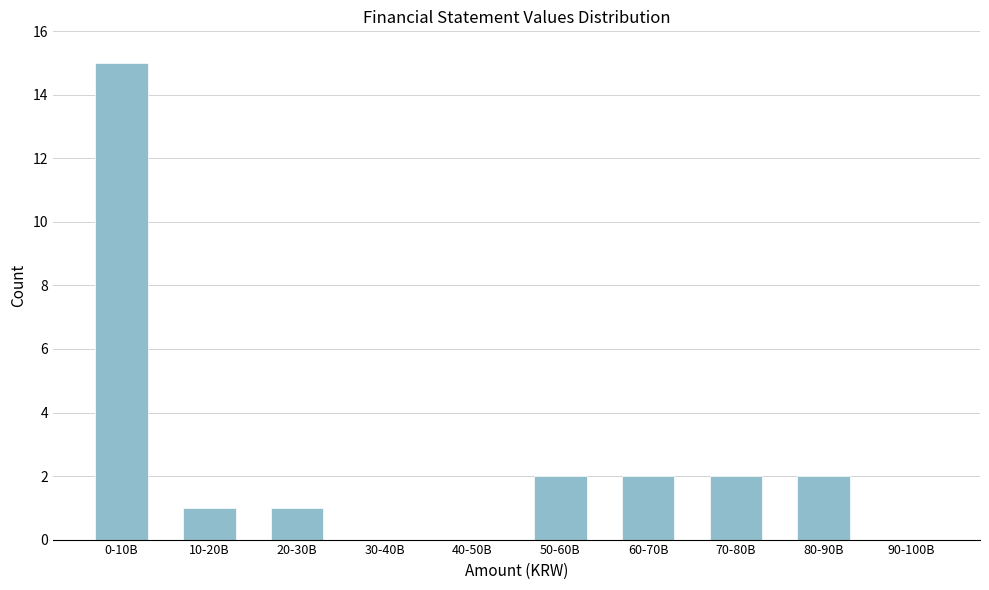

Reading right to left, list all the values displayed in this chart.

90-100B=0	80-90B=2	70-80B=2	60-70B=2	50-60B=2	40-50B=0	30-40B=0	20-30B=1	10-20B=1	0-10B=15